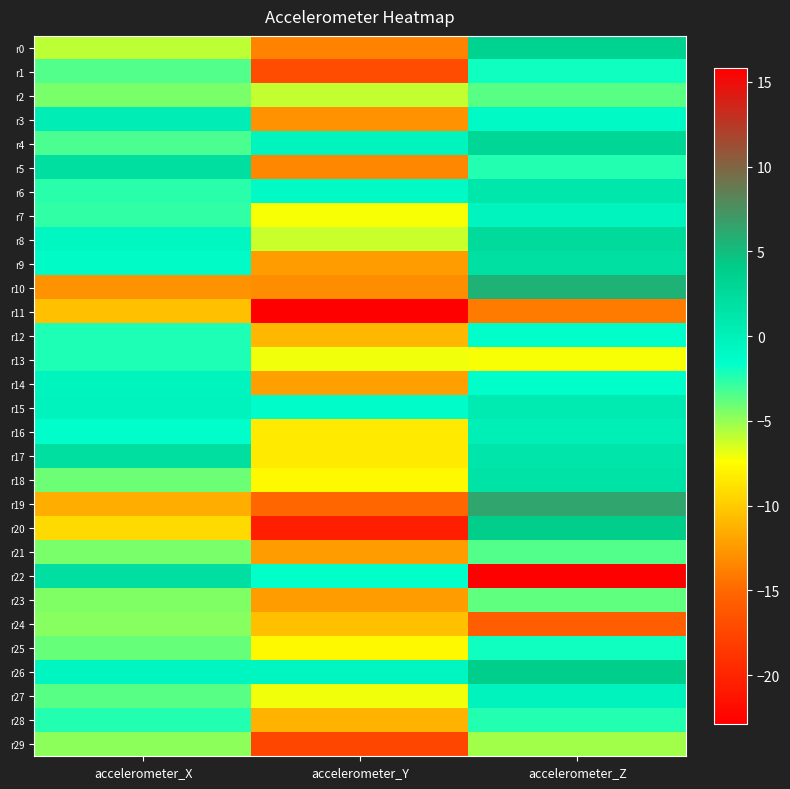

What is the difference between the highest and lowest values at accelerometer_X?

15.0